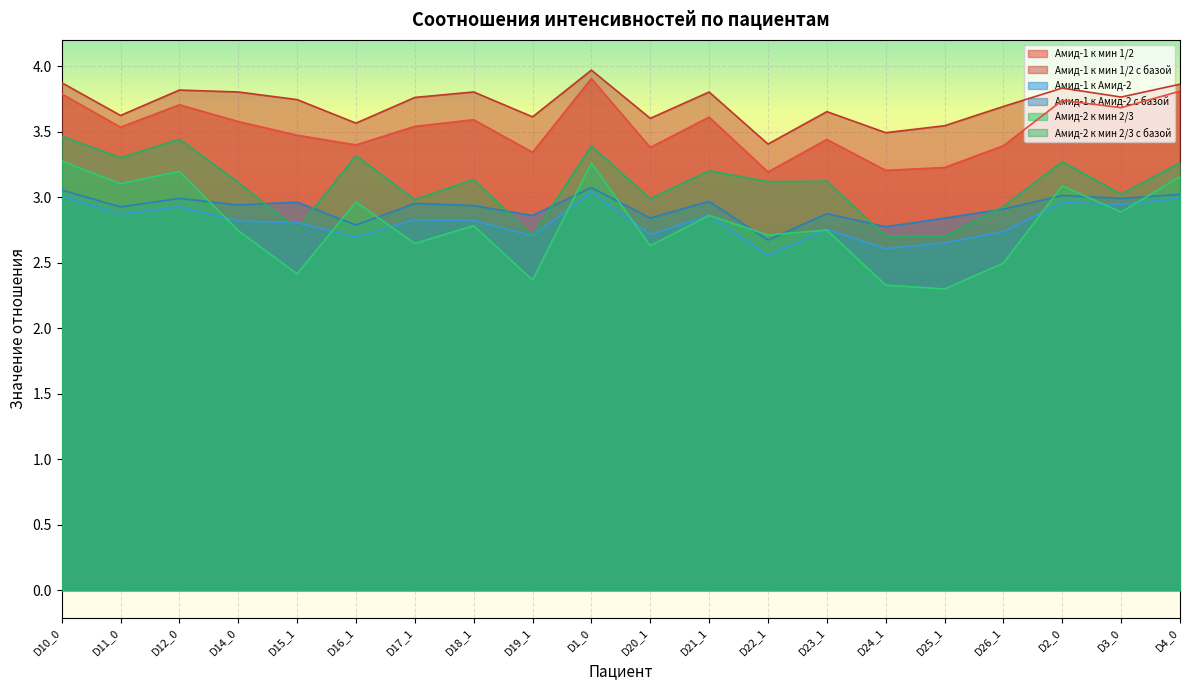

How many lines are shown in the chart?

6